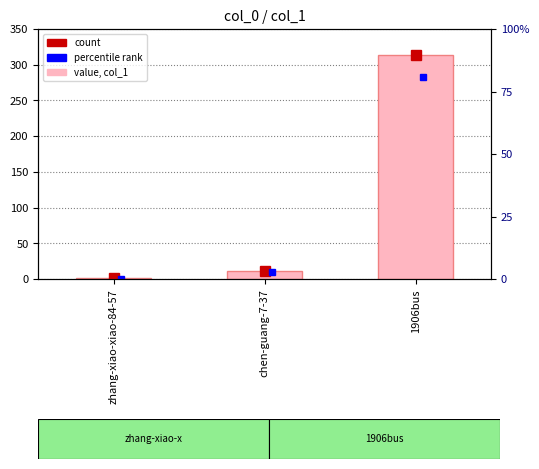

Reading left to right, extract all data points from this chart.

zhang-xiao-xiao-84-57=1	chen-guang-7-37=11	1906bus=314